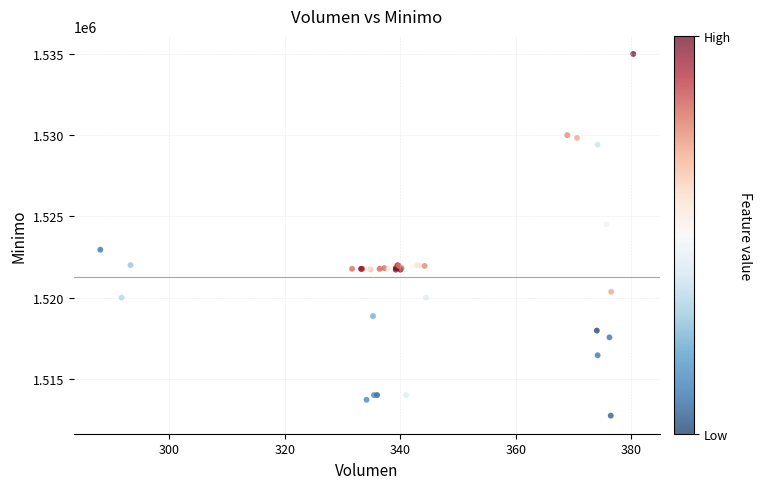

What Y value in the scatter plot is closest to 1523862?

1524513